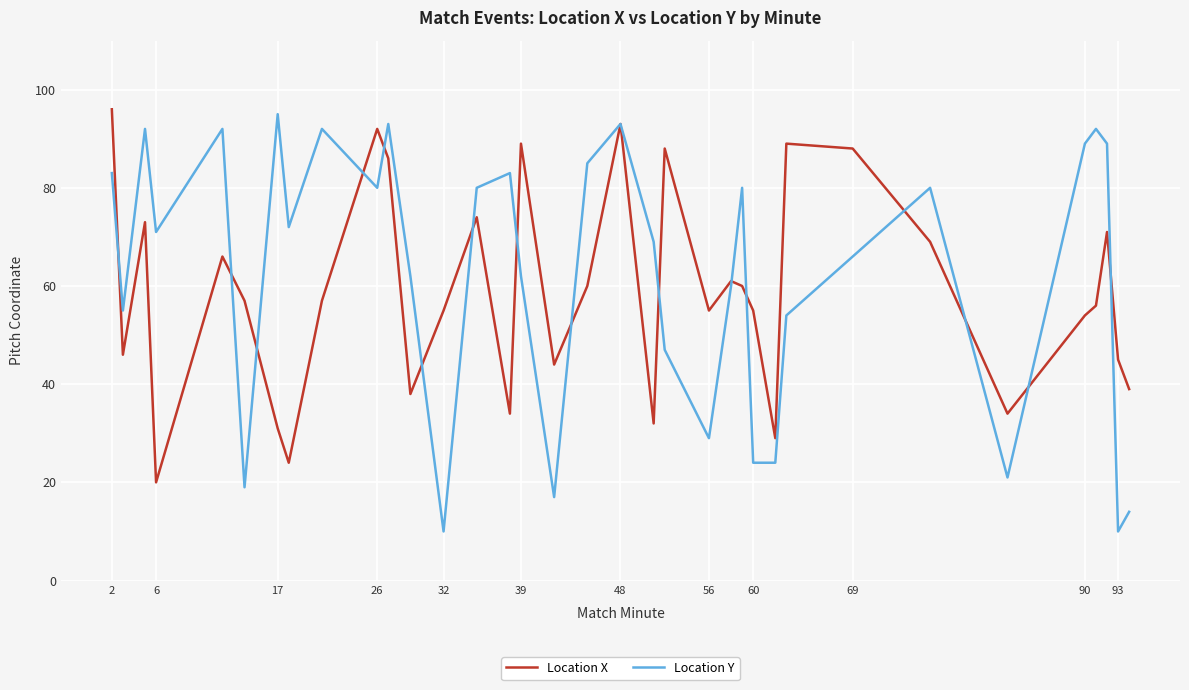

What is the minimum value shown in the chart?

10